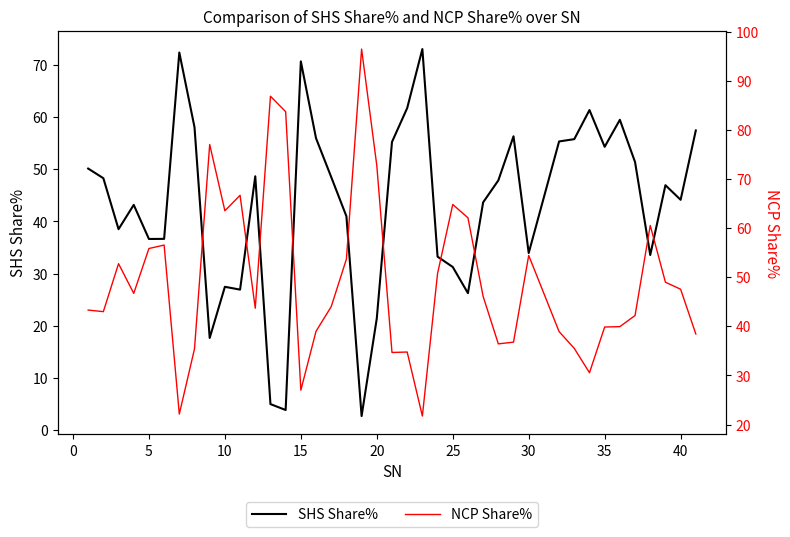

Is it true that SHS Share% equals 27.5 at 10?

True